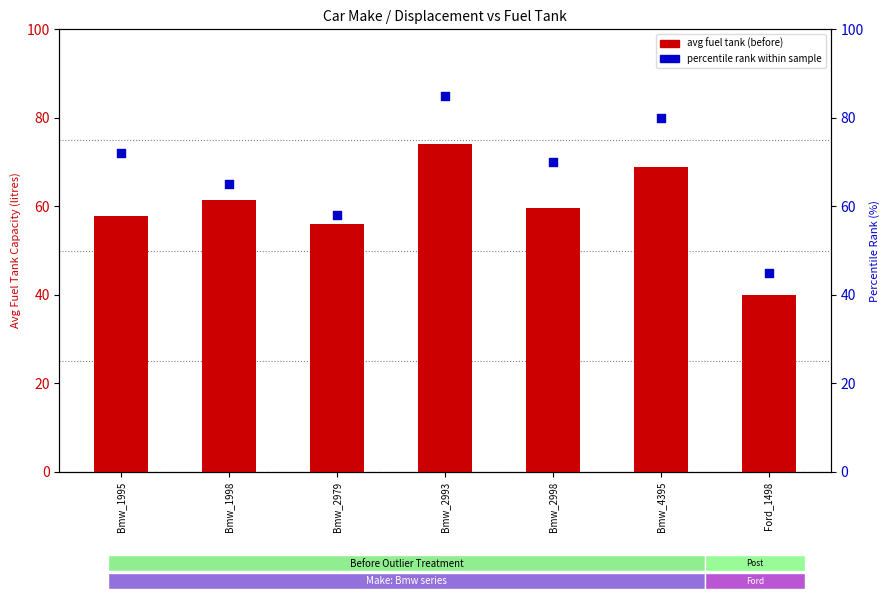

What are all the series names shown in the legend?

avg fuel tank (before), percentile rank